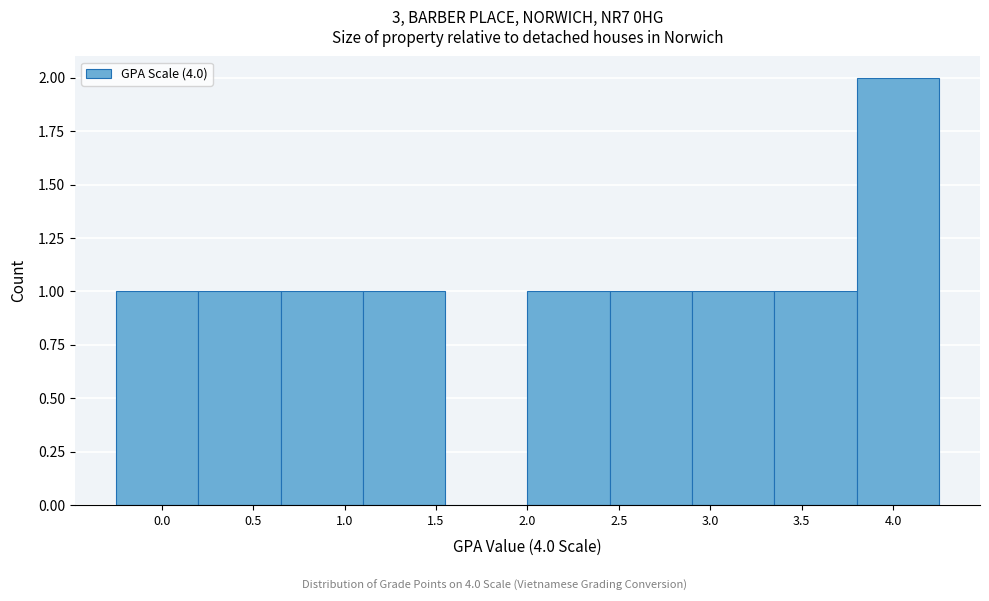

Over which range of the x-axis is the bar tallest?

3.80 to 4.25